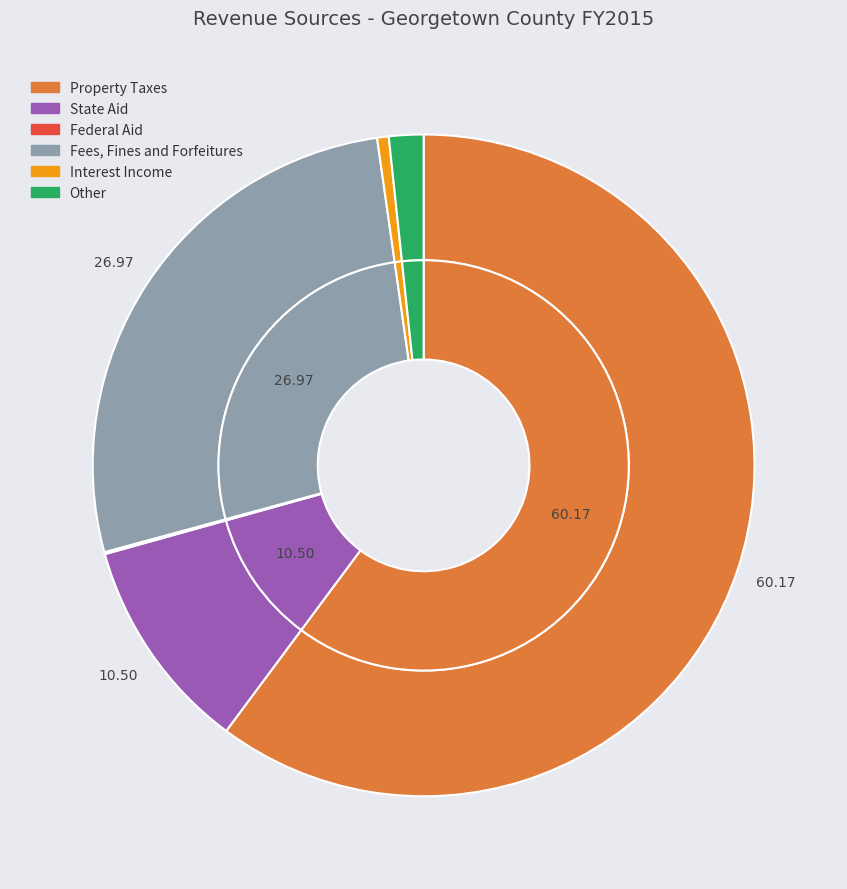

Is it true that Federal Aid is 9% of the pie?

False